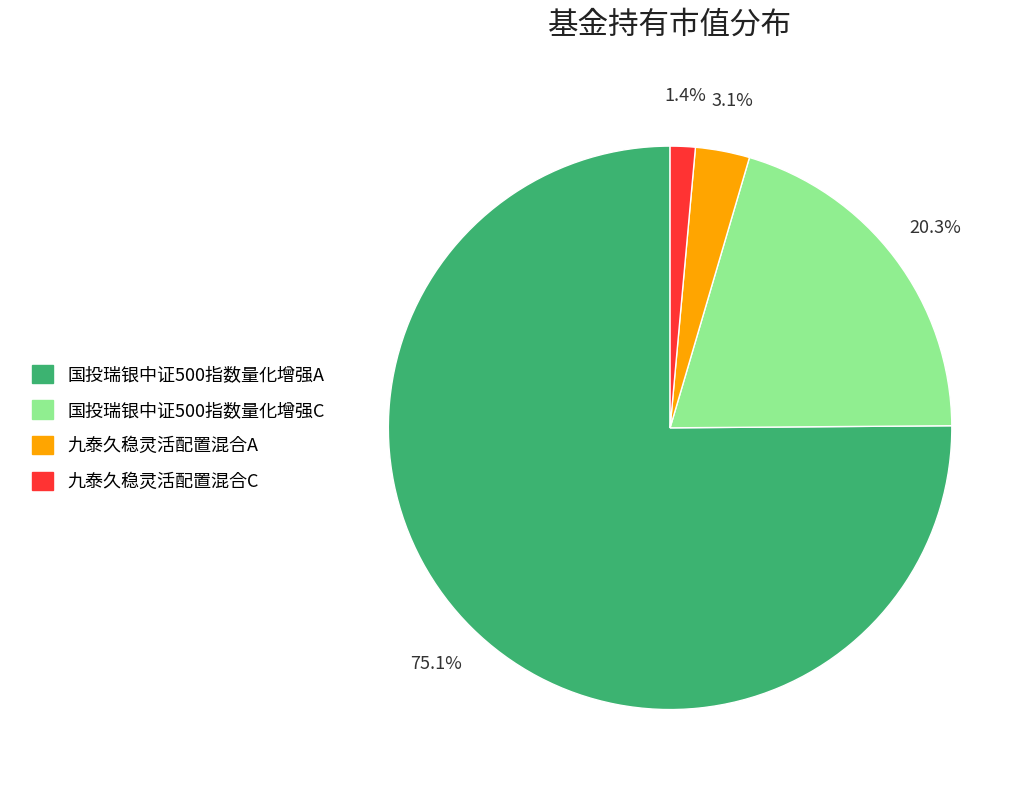

Is there any slice that represents more than half of the pie?

Yes